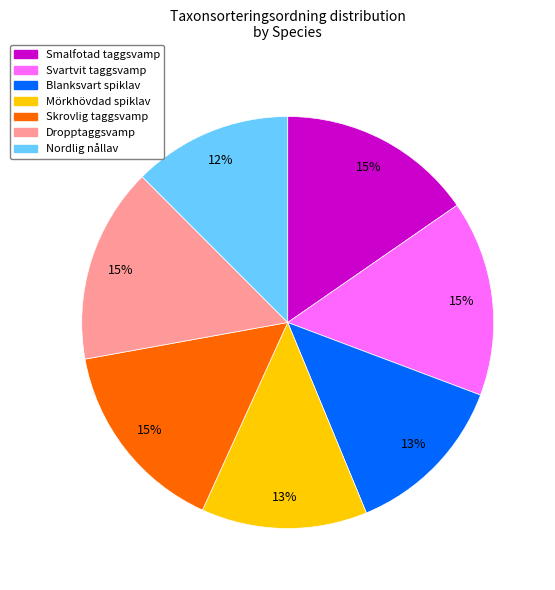

Do Mörkhövdad spiklav and Svartvit taggsvamp together represent more than half of the pie?

No